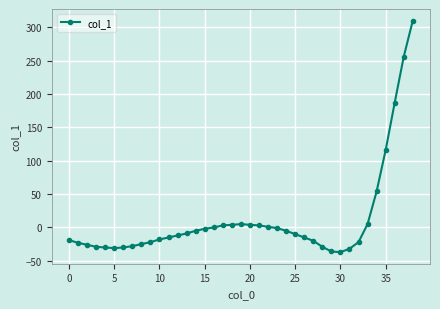

What is the maximum value shown in the chart?

310